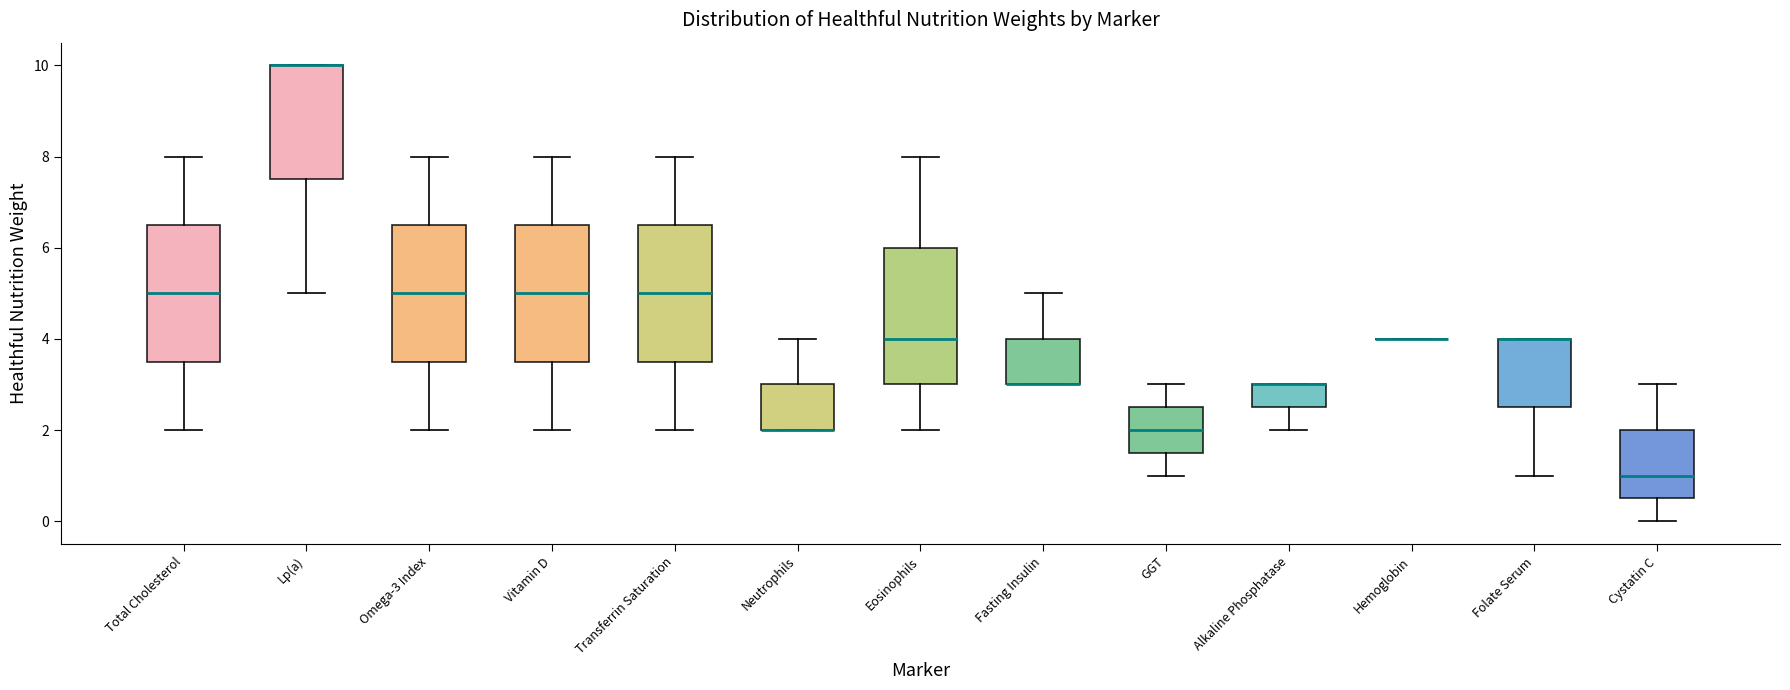

Reading left to right, read every box against the y-axis: the position of its median line, the range the box covers, and the ends of its whiskers. The values are not printed on the chart, so give them approximately, as read against the axis.

Total Cholesterol: median 5.0, box 3.6 to 6.6, whiskers 2.0 to 8.0
Lp(a): median 10.0 (drawn on the box's upper edge), box 7.6 to 10.0, whiskers 5.0 to 10.0
Omega-3 Index: median 5.0, box 3.6 to 6.6, whiskers 2.0 to 8.0
Vitamin D: median 5.0, box 3.6 to 6.6, whiskers 2.0 to 8.0
Transferrin Saturation: median 5.0, box 3.6 to 6.6, whiskers 2.0 to 8.0
Neutrophils: median 2.0 (drawn on the box's lower edge), box 2.0 to 3.0, whiskers 2.0 to 4.0
Eosinophils: median 4.0, box 3.0 to 6.0, whiskers 2.0 to 8.0
Fasting Insulin: median 3.0 (drawn on the box's lower edge), box 3.0 to 4.0, whiskers 3.0 to 5.0
GGT: median 2.0, box 1.6 to 2.6, whiskers 1.0 to 3.0
Alkaline Phosphatase: median 3.0 (drawn on the box's upper edge), box 2.6 to 3.0, whiskers 2.0 to 3.0
Hemoglobin: box collapsed to a line at 4.0, whiskers 4.0 to 4.0
Folate Serum: median 4.0 (drawn on the box's upper edge), box 2.6 to 4.0, whiskers 1.0 to 4.0
Cystatin C: median 1.0, box 0.6 to 2.0, whiskers 0.0 to 3.0